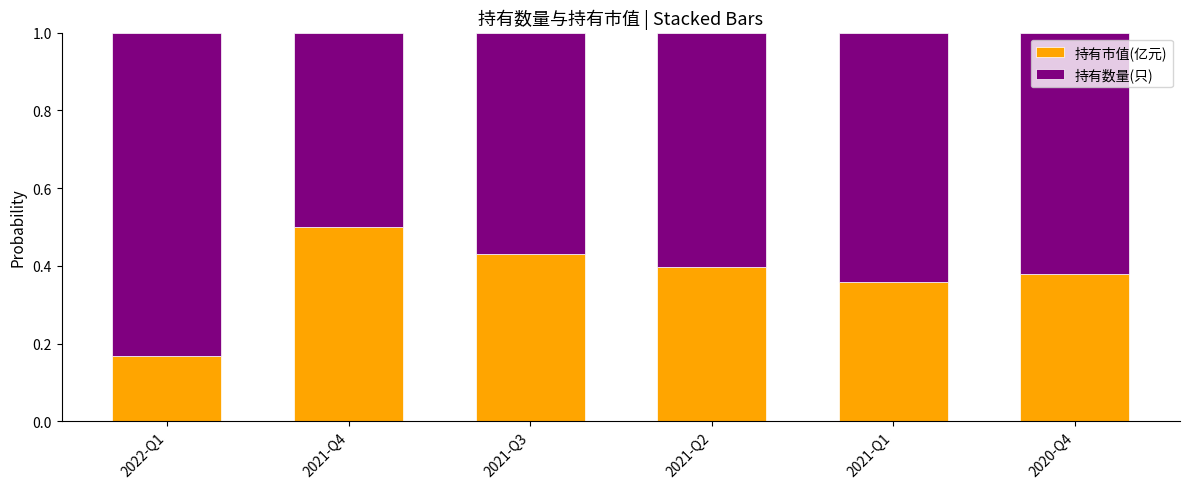

Does the chart contain stacked bars?

Yes